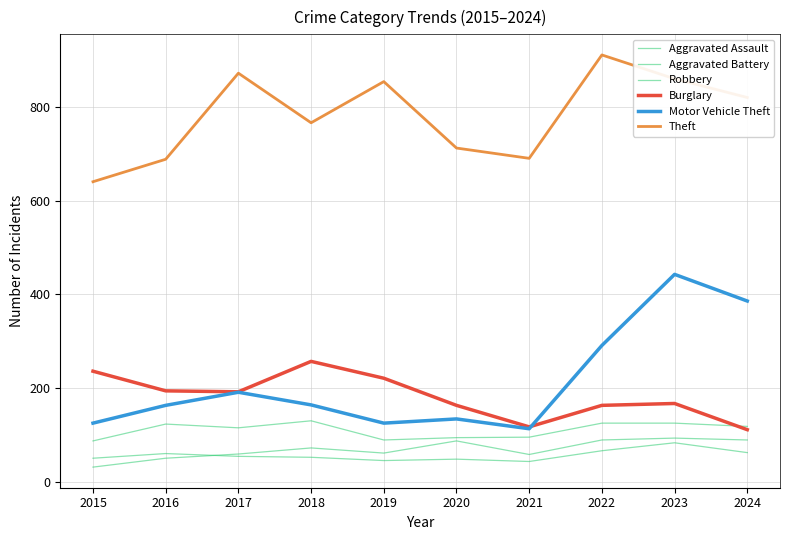

Reading left to right, what are all the values shown in this chart?

Aggravated Assault: 2015=31	2016=50	2017=59	2018=72	2019=61	2020=87	2021=58	2022=89	2023=93	2024=89
Aggravated Battery: 2015=50	2016=60	2017=54	2018=52	2019=45	2020=48	2021=43	2022=66	2023=83	2024=62
Robbery: 2015=87	2016=123	2017=115	2018=130	2019=89	2020=94	2021=95	2022=125	2023=125	2024=118
Burglary: 2015=236	2016=194	2017=192	2018=257	2019=221	2020=163	2021=117	2022=163	2023=167	2024=111
Motor Vehicle Theft: 2015=125	2016=163	2017=191	2018=164	2019=125	2020=134	2021=113	2022=291	2023=443	2024=386
Theft: 2015=641	2016=689	2017=873	2018=767	2019=855	2020=713	2021=691	2022=912	2023=861	2024=821